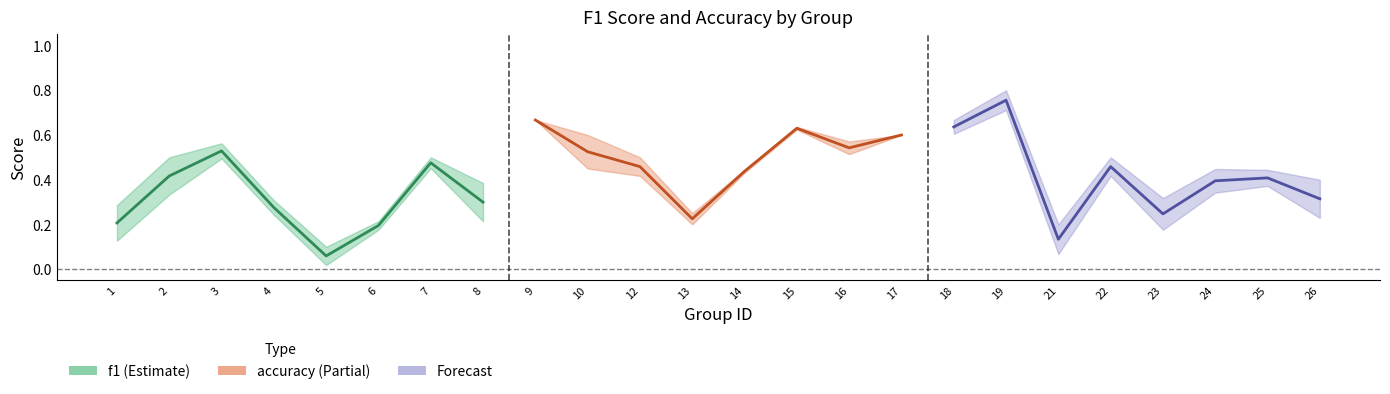

The f1 series shows 0.7 at 7. True or false?

False